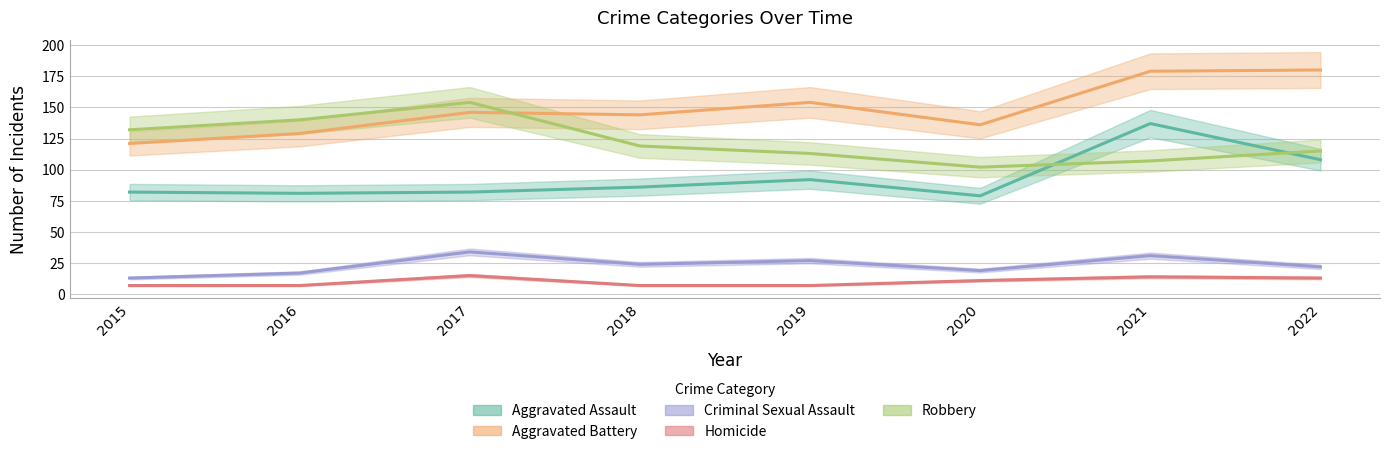

The value of Aggravated Assault at 2018 is 24. True or false?

False